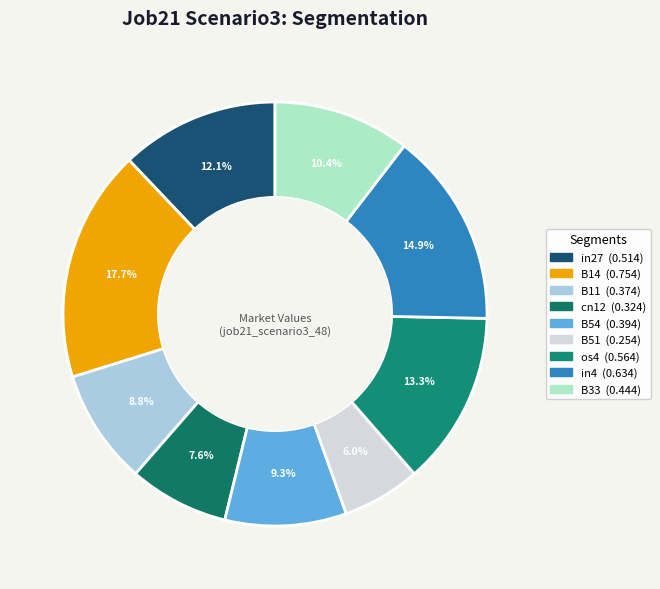

To the nearest percent, what is the difference between the B11 and B14 slice percentages?

9%